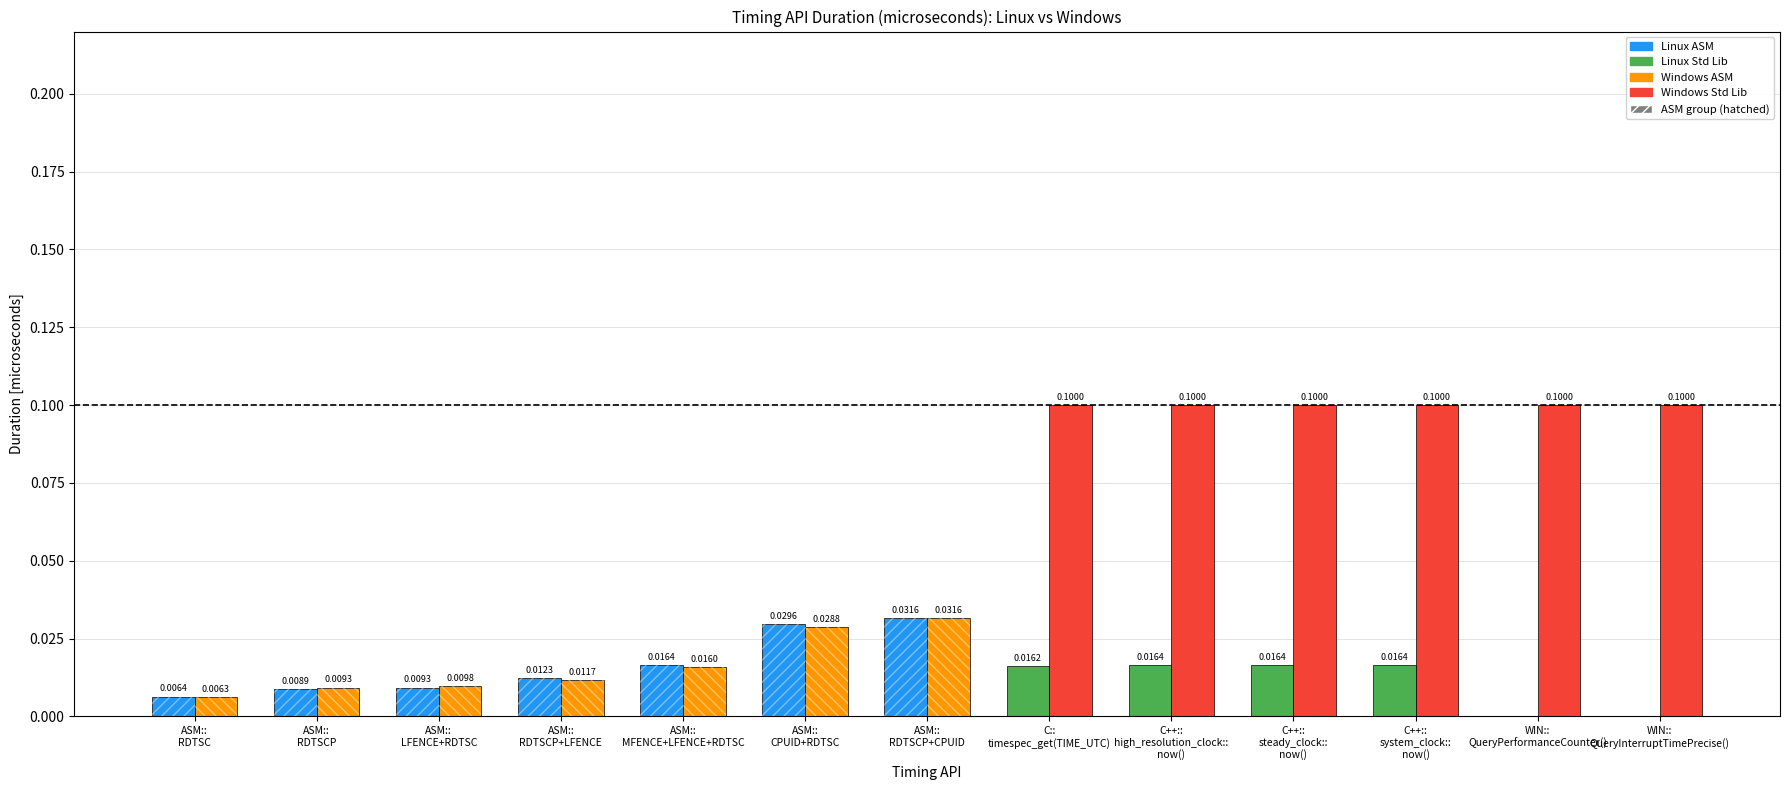

Which series has the largest total across all categories?

wnd_duration